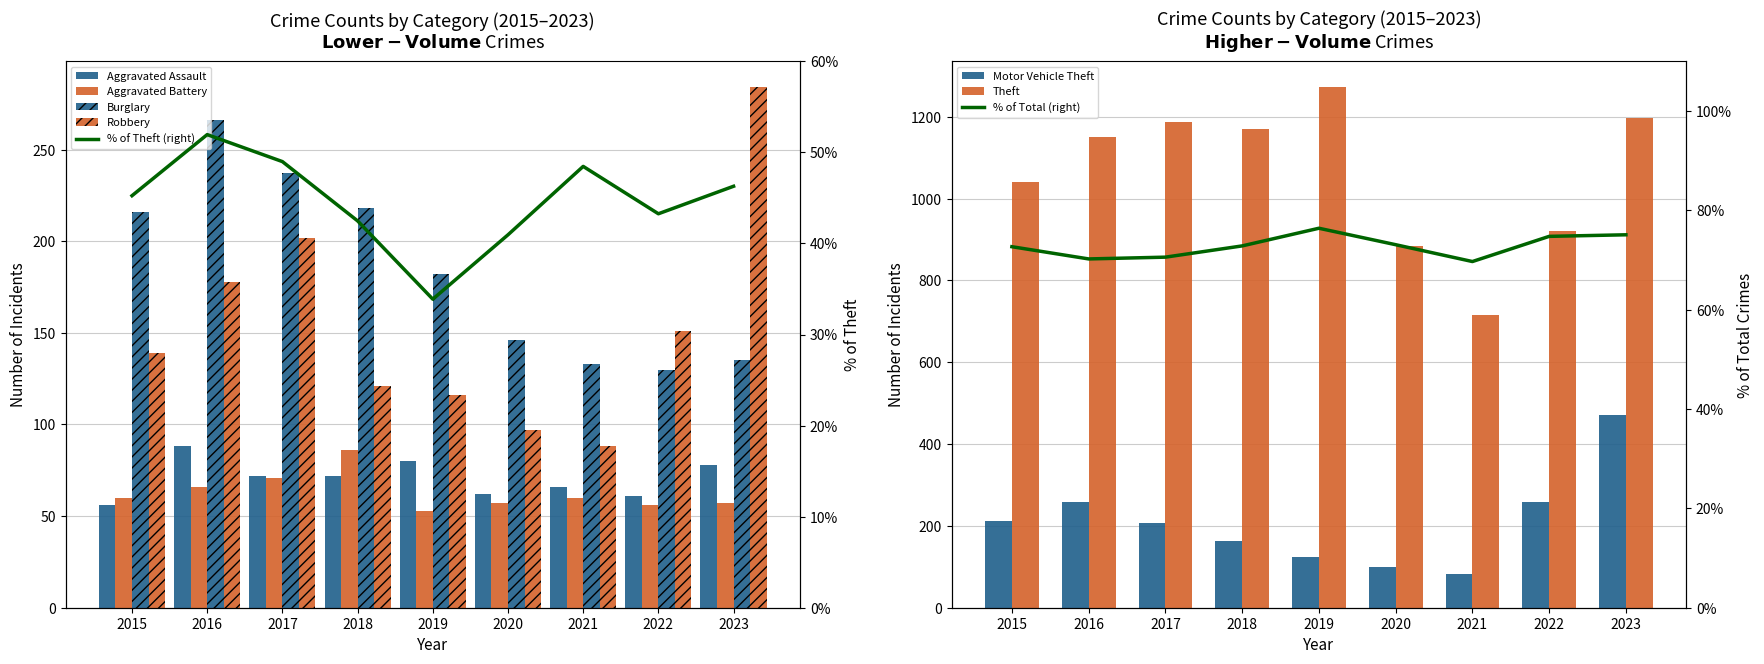

What value does the Robbery series have at 2023, to the nearest 5?

285